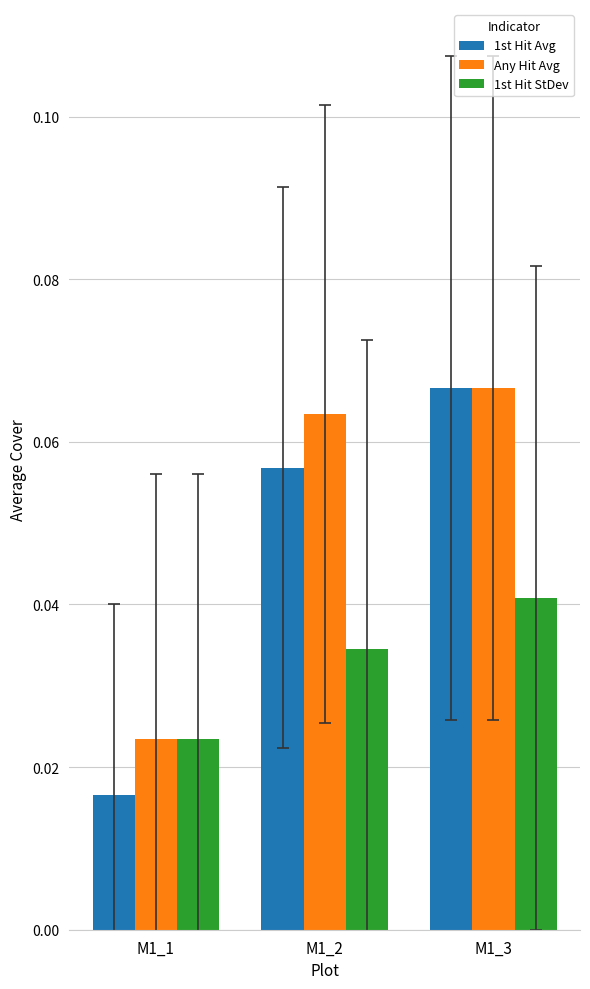

How many groups of bars are there?

3